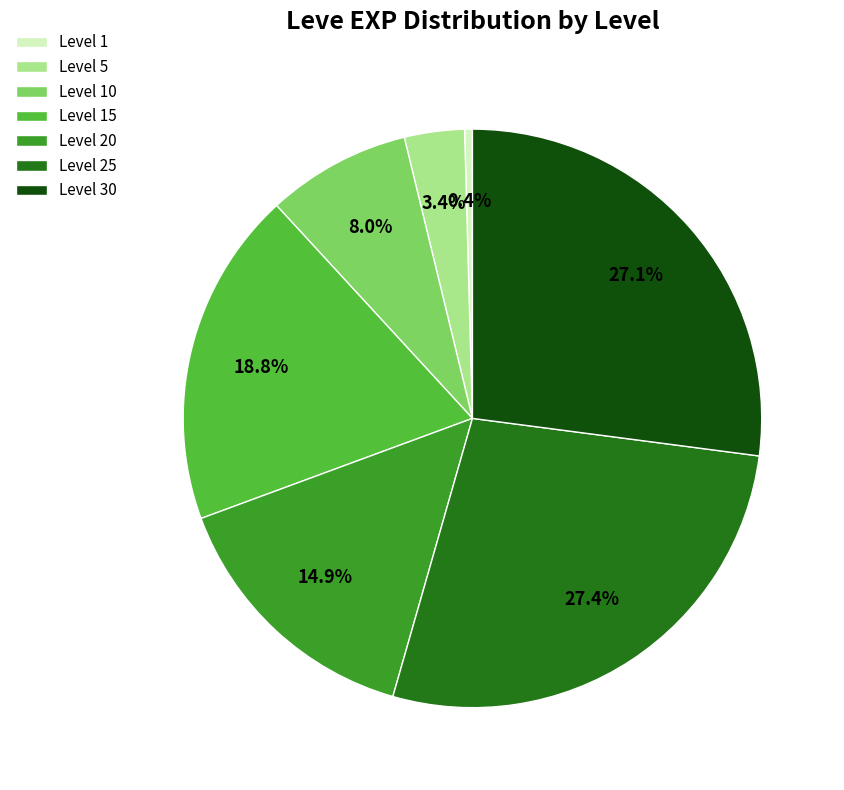

Which category has the smallest portion of the pie?

Level 1